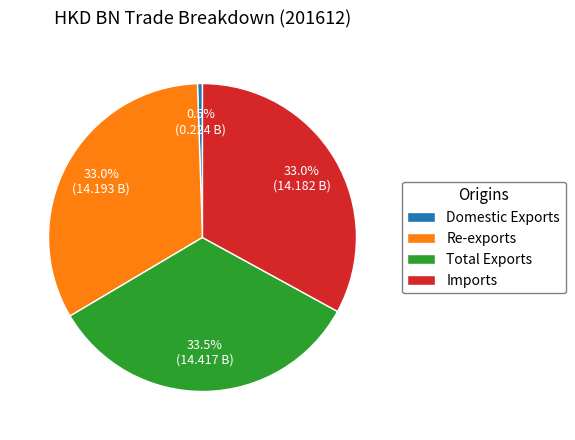

What is the smallest slice in the pie chart?

Domestic Exports